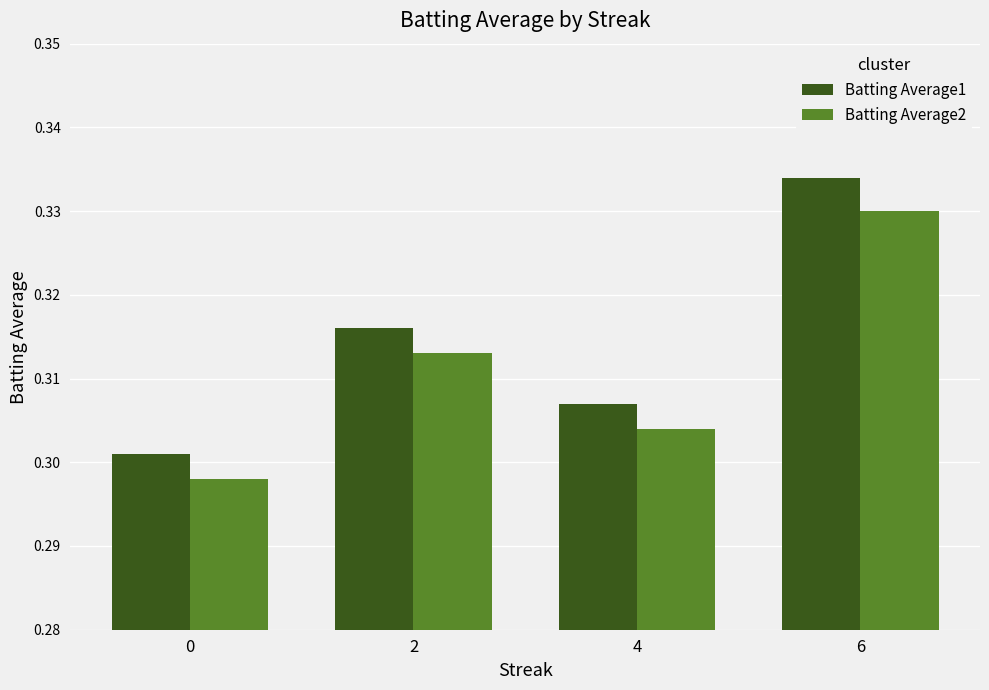

Rank the categories by Batting Average1 value from lowest to highest.

0, 4, 2, 6